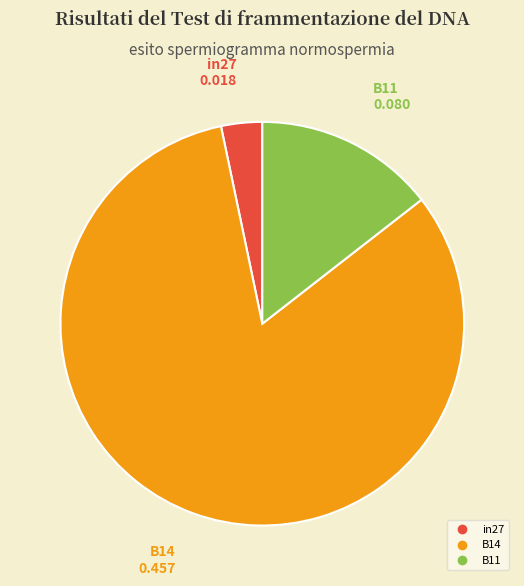

The in27 slice represents 12% of the pie. True or false?

False